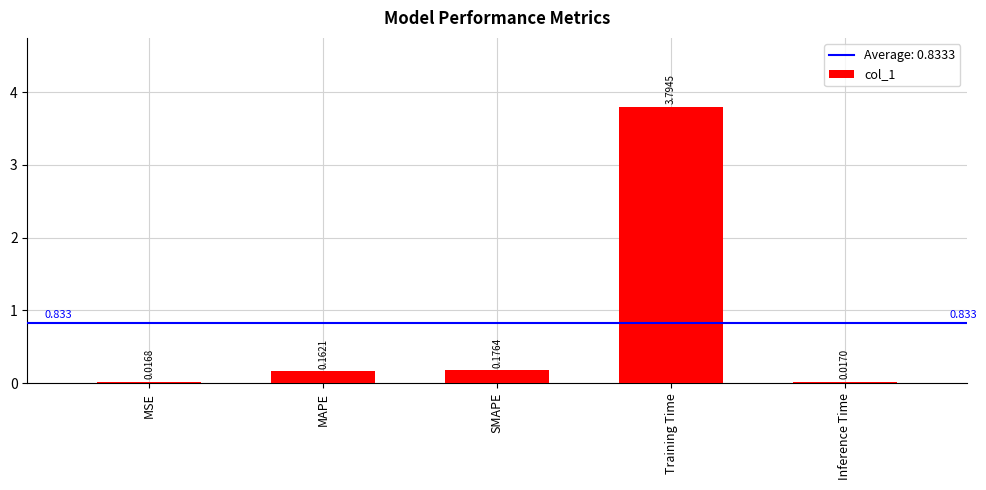

Between Training Time and Inference Time, which is larger?

Training Time